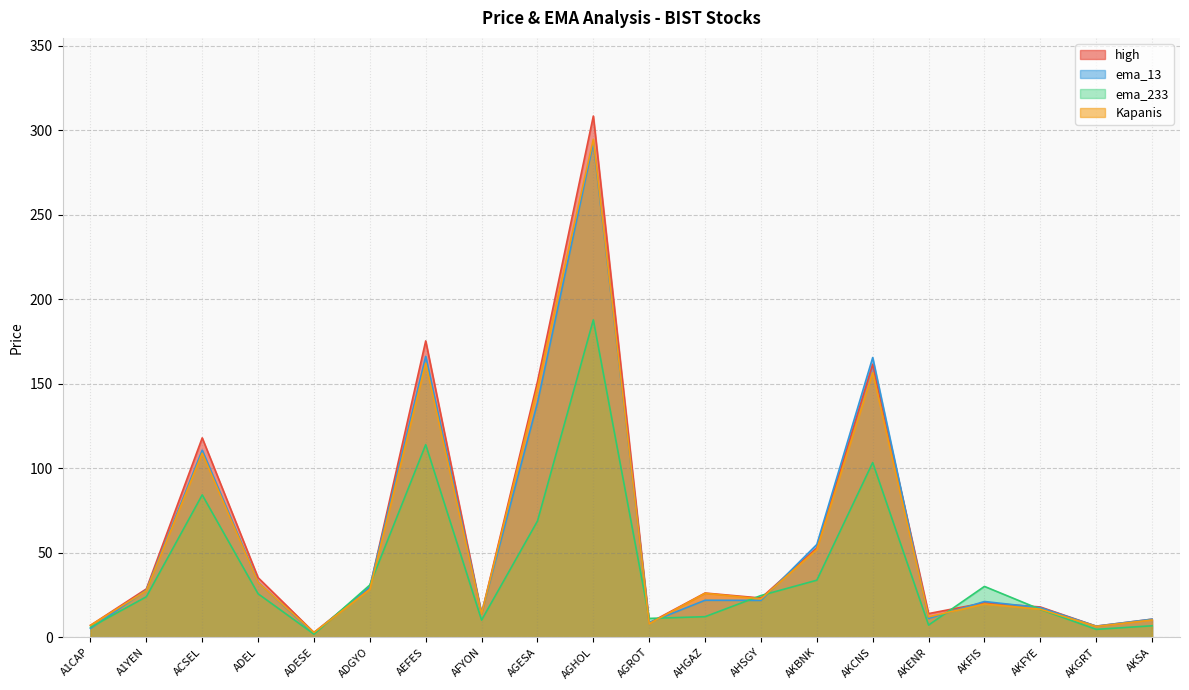

At which category does the chart reach its peak across all series?

AGHOL